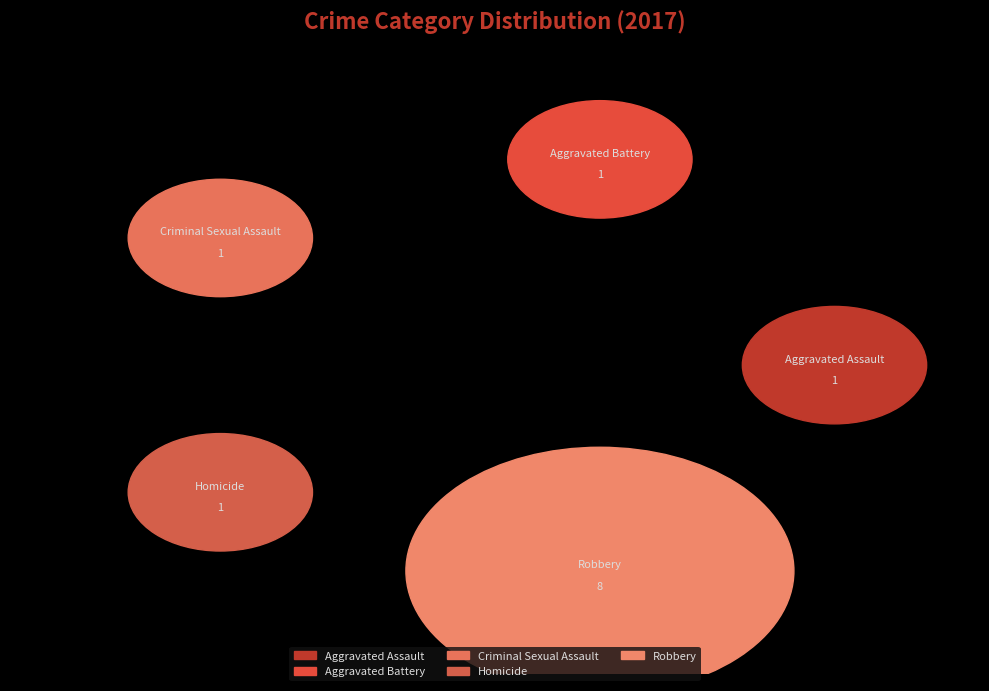

What is the majority slice?

Robbery